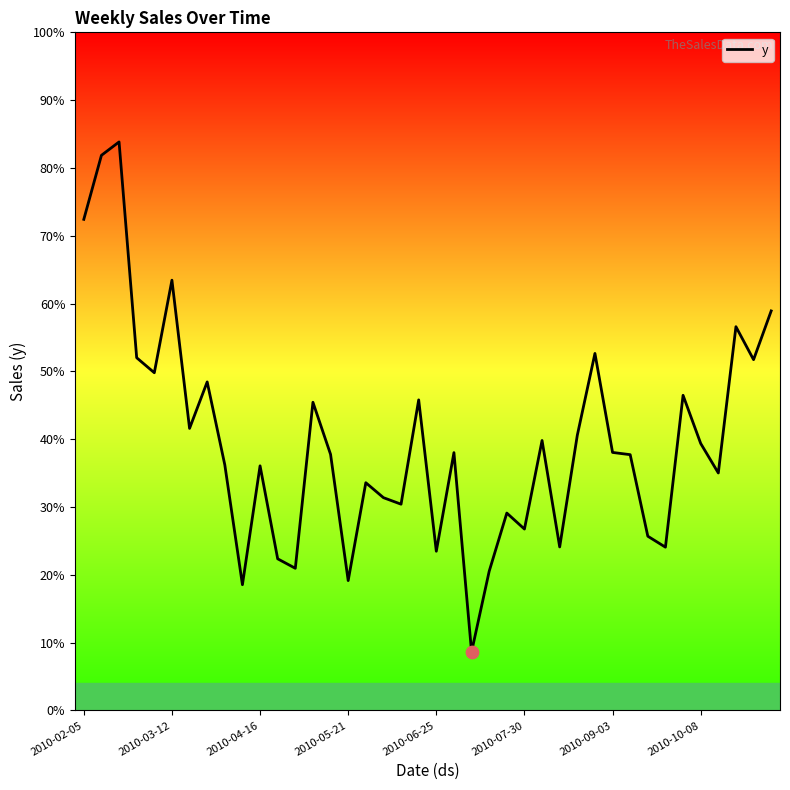

Does the chart have visible grid lines?

No